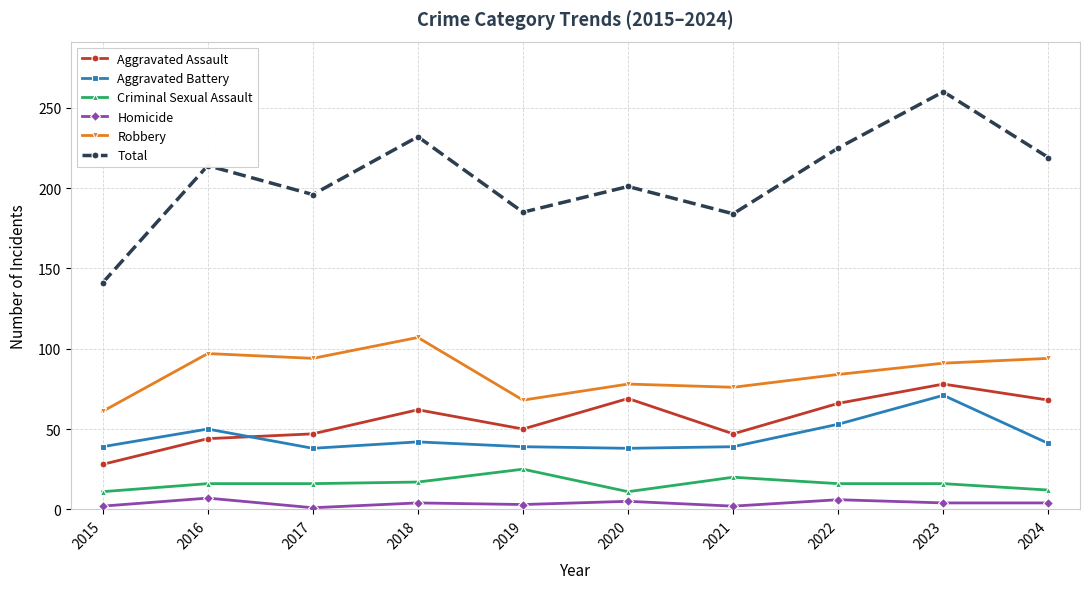

What is the lowest value of the Criminal Sexual Assault series?

11